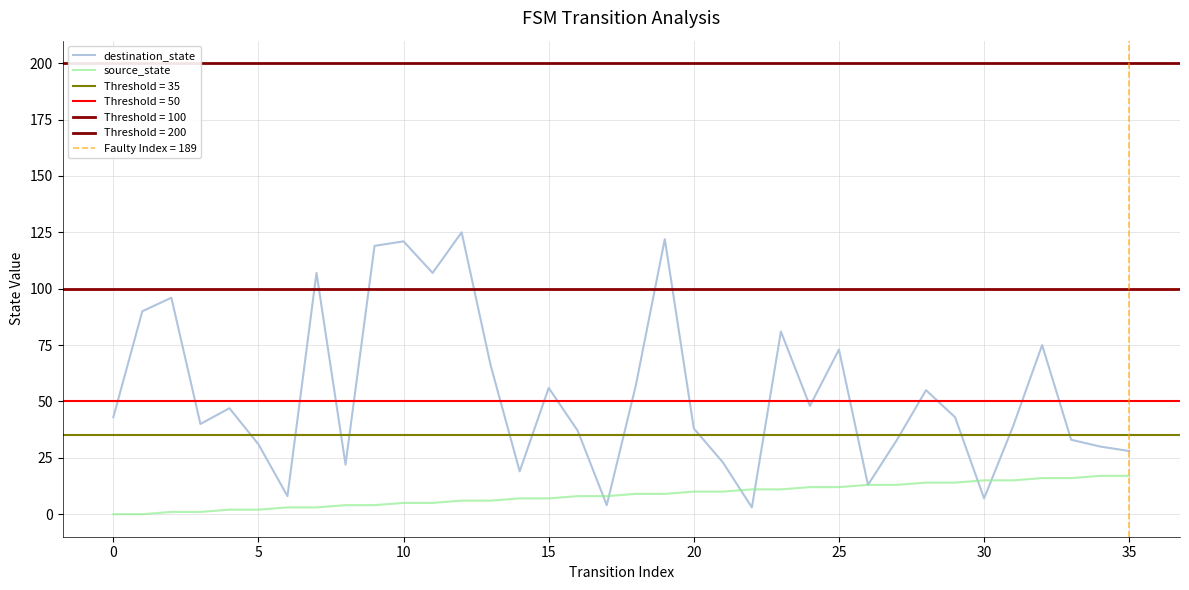

How many interior local peaks does the destination_state series have?

11